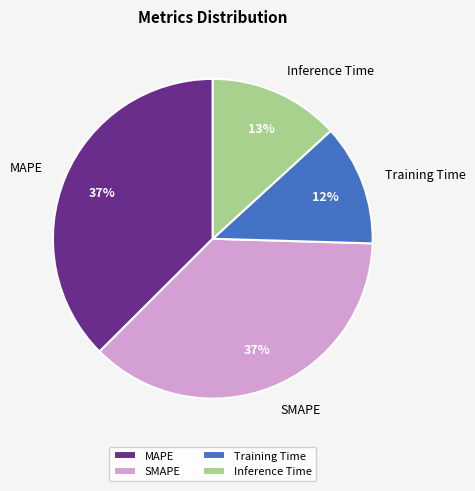

What percentage is the SMAPE slice, to the nearest percent?

37%